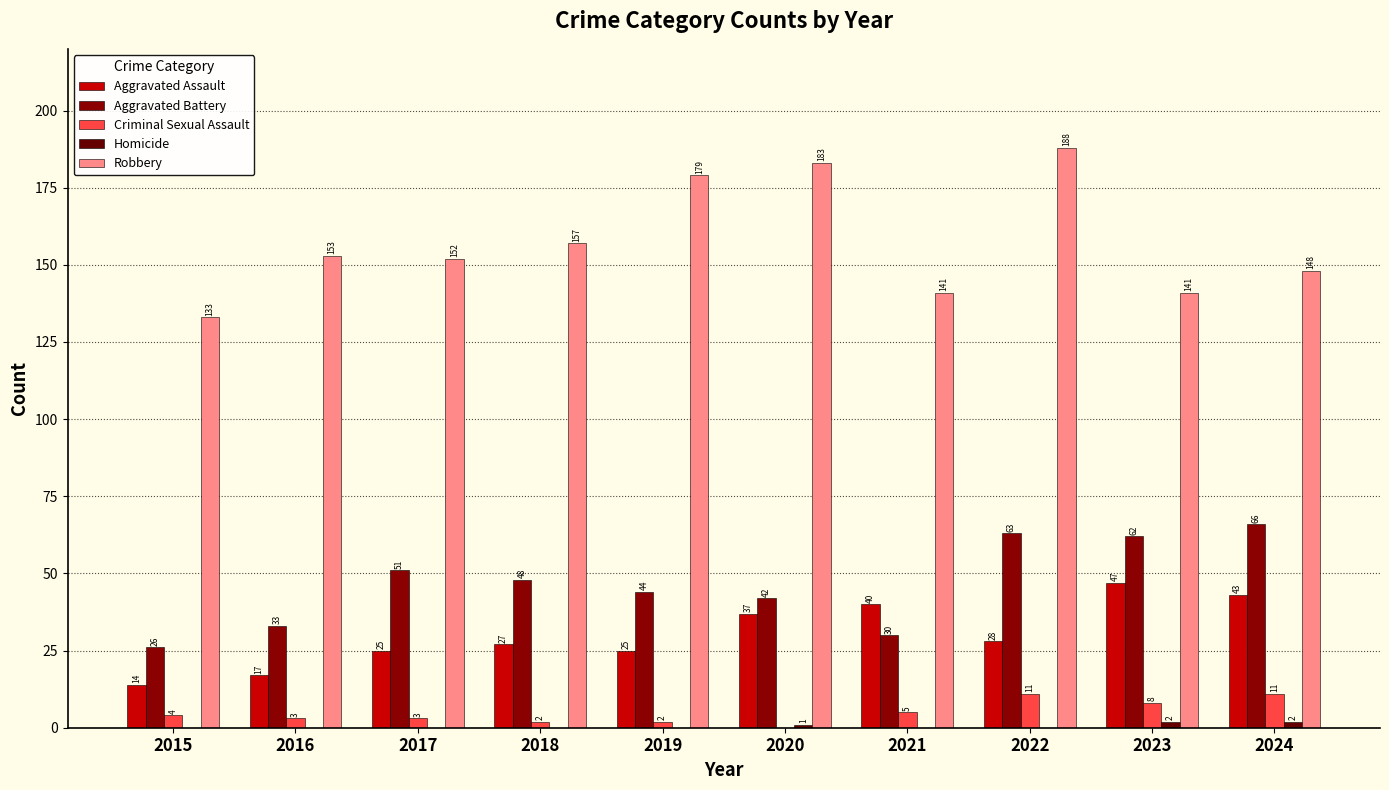

What is the total value across all series at 2022?

290